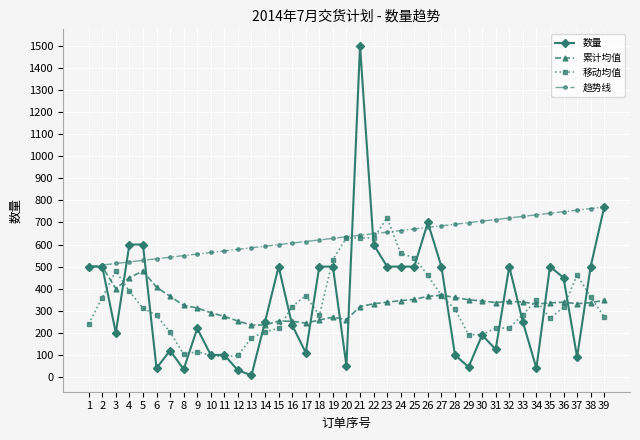

The value of 移动均值 at 3 is 480.0. True or false?

True